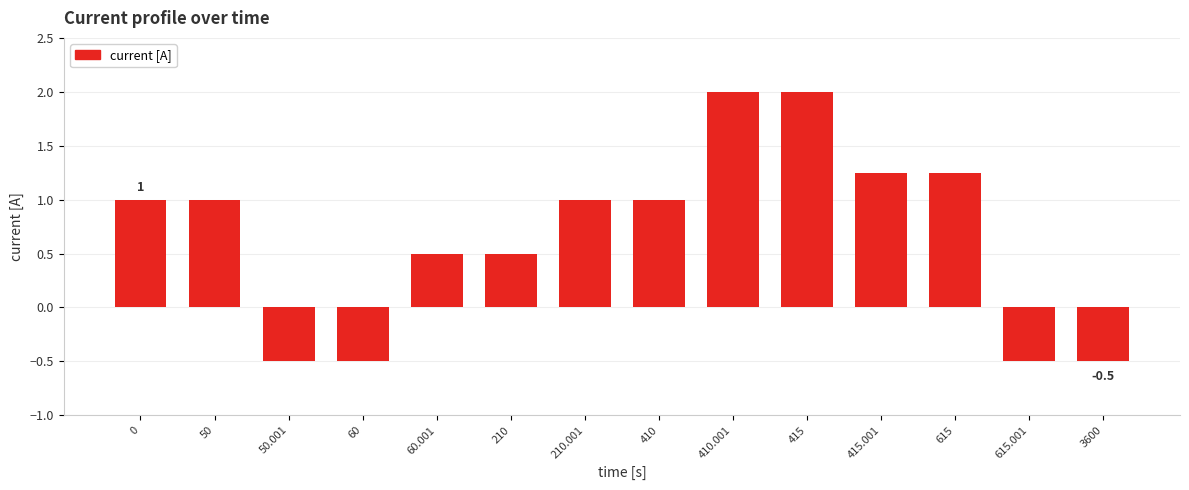

The chart shows a value of -0.7 at 50.001. True or false?

False